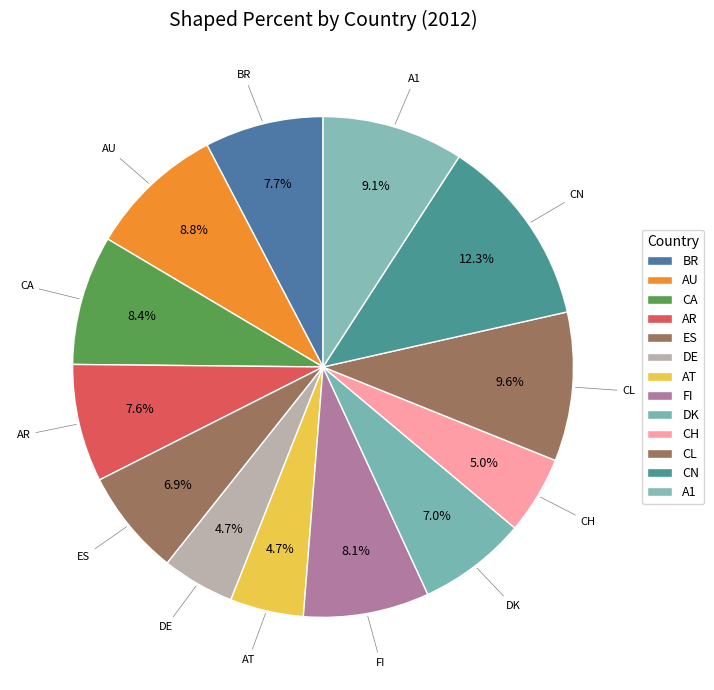

Is it true that BR is 19% of the pie?

False